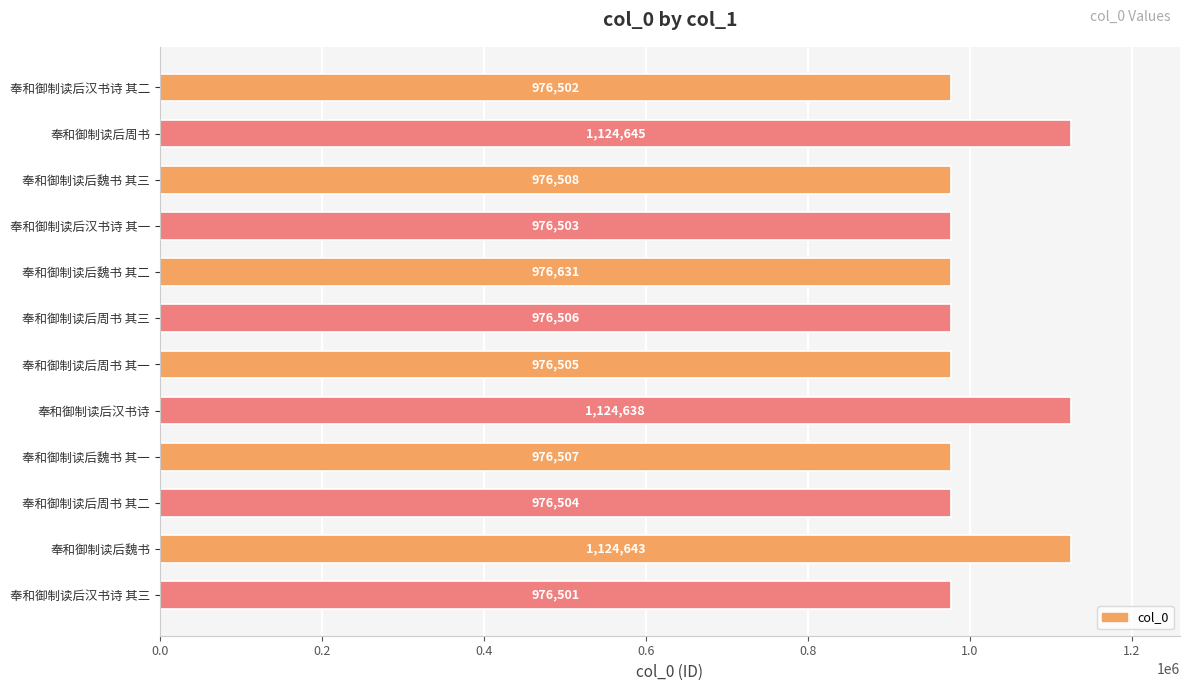

Rank the categories by value from lowest to highest.

奉和御制读后汉书诗 其三, 奉和御制读后汉书诗 其二, 奉和御制读后汉书诗 其一, 奉和御制读后周书 其二, 奉和御制读后周书 其一, 奉和御制读后周书 其三, 奉和御制读后魏书 其一, 奉和御制读后魏书 其三, 奉和御制读后魏书 其二, 奉和御制读后汉书诗, 奉和御制读后魏书, 奉和御制读后周书